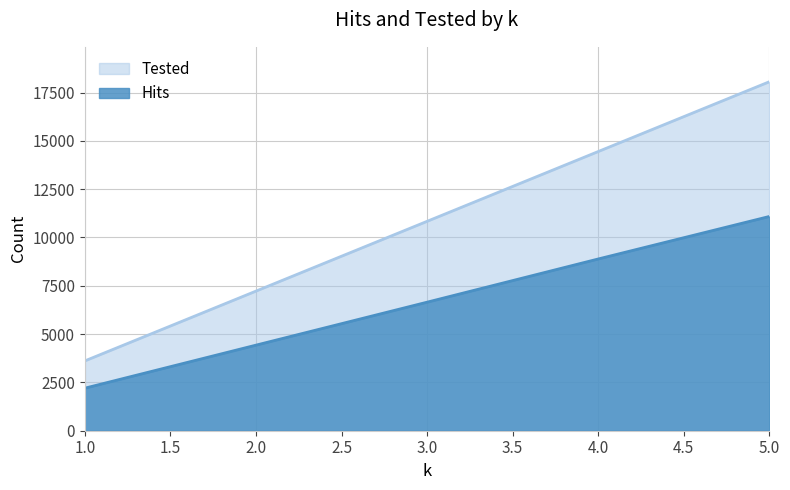

True or false: Hits and Tested cross at least once.

False